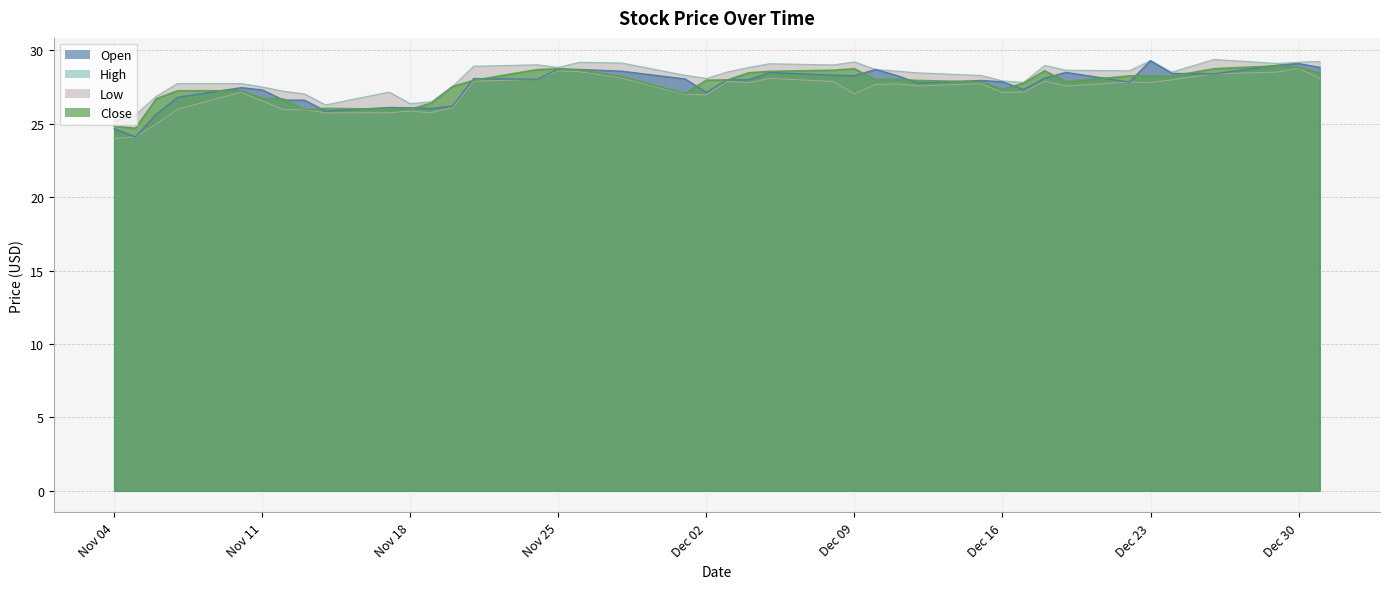

What is the total value across all series at 5?

114.7